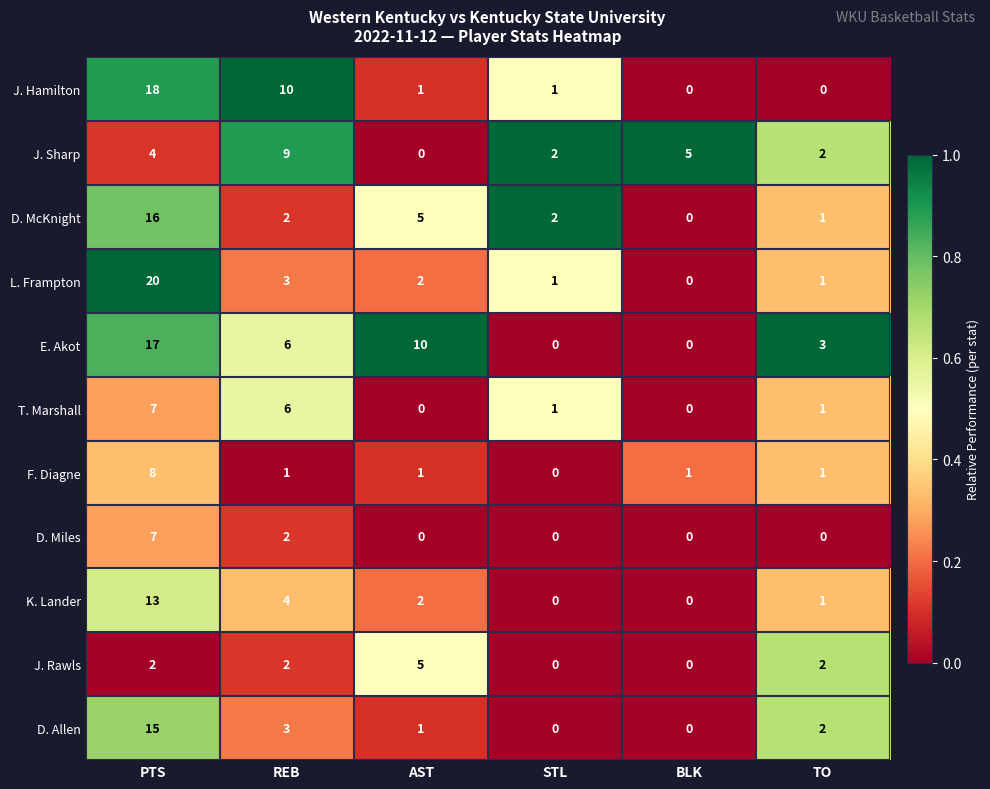

At which label is J. Sharp closest to 4?

PTS